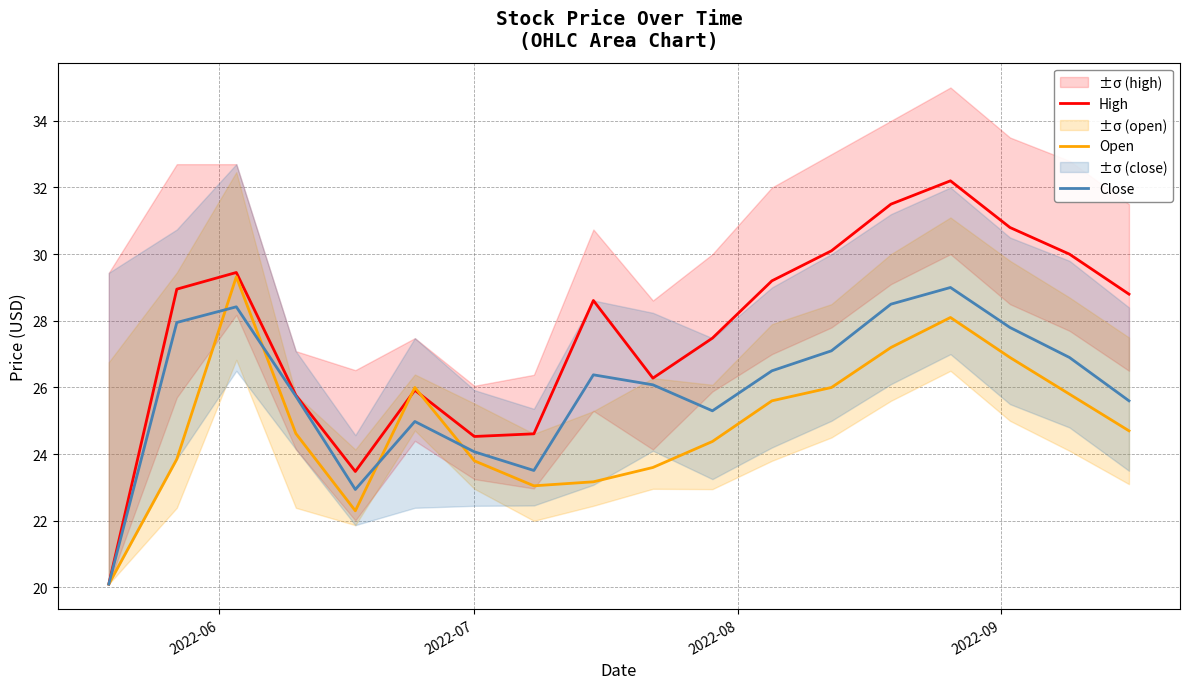

True or false: High has more than 2 points higher than both neighbors.

True